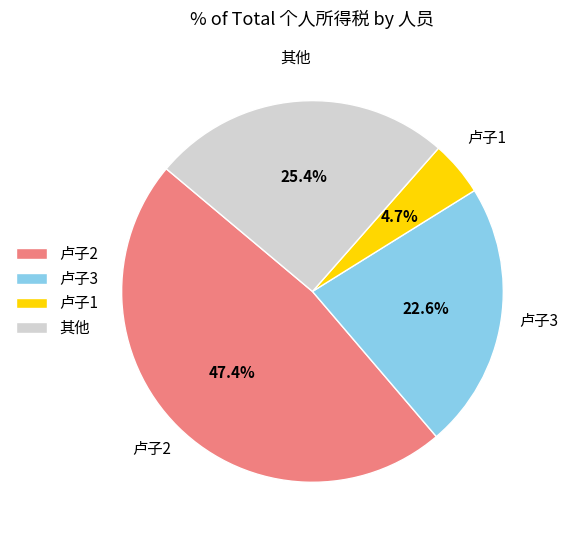

How much of the chart is everything except 其他?

74.6%